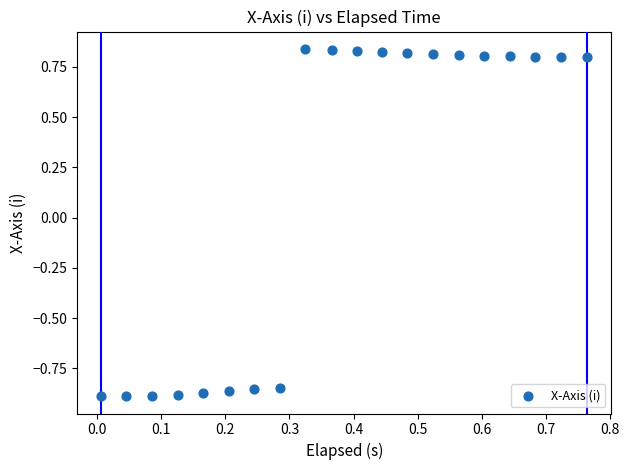

What is the range of Y values (max minus min)?

1.7